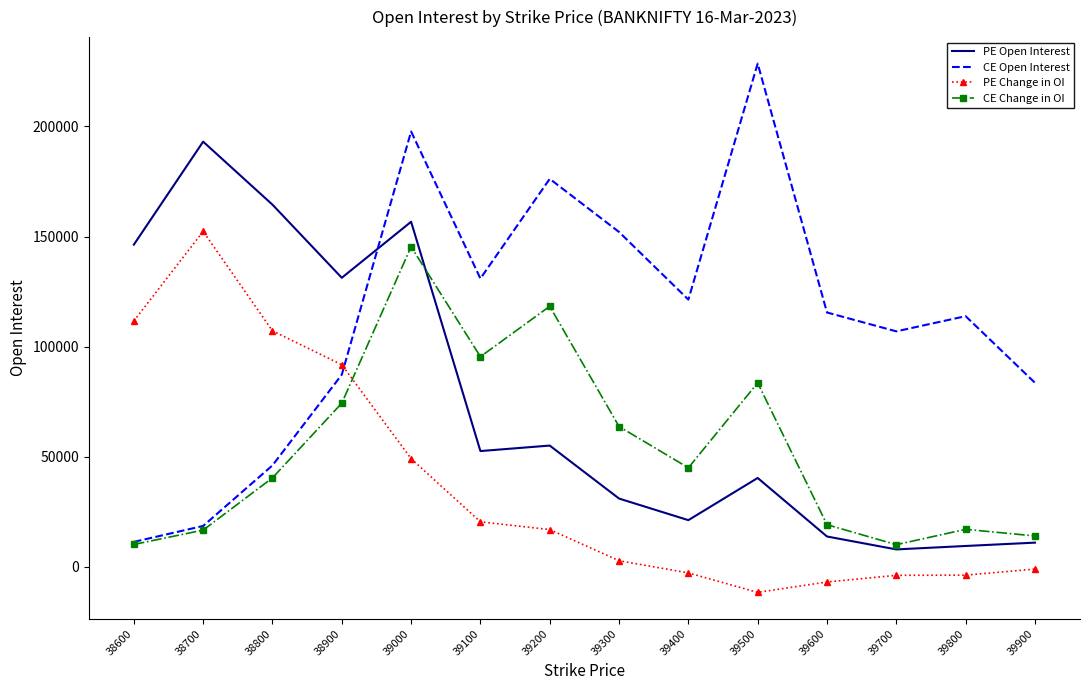

At which label is PE Open Interest closest to 100523?

38900